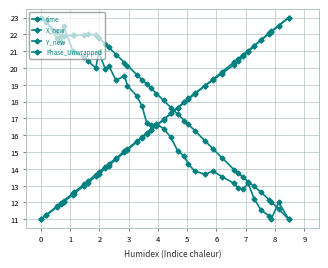

How many lines are shown in the chart?

4